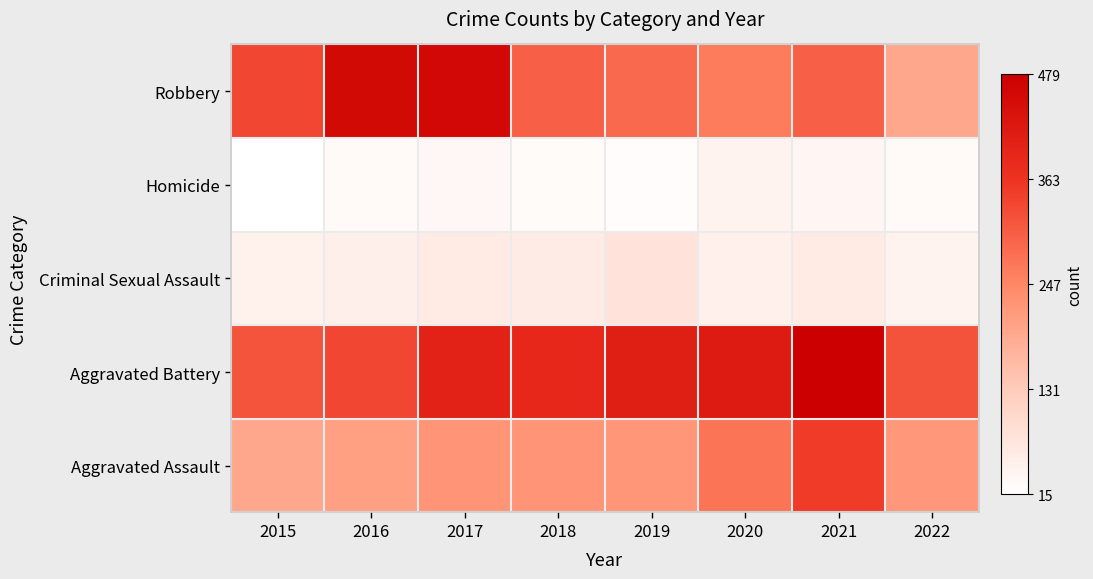

List the series in order of their peak value, lowest first.

Homicide, Criminal Sexual Assault, Aggravated Assault, Robbery, Aggravated Battery